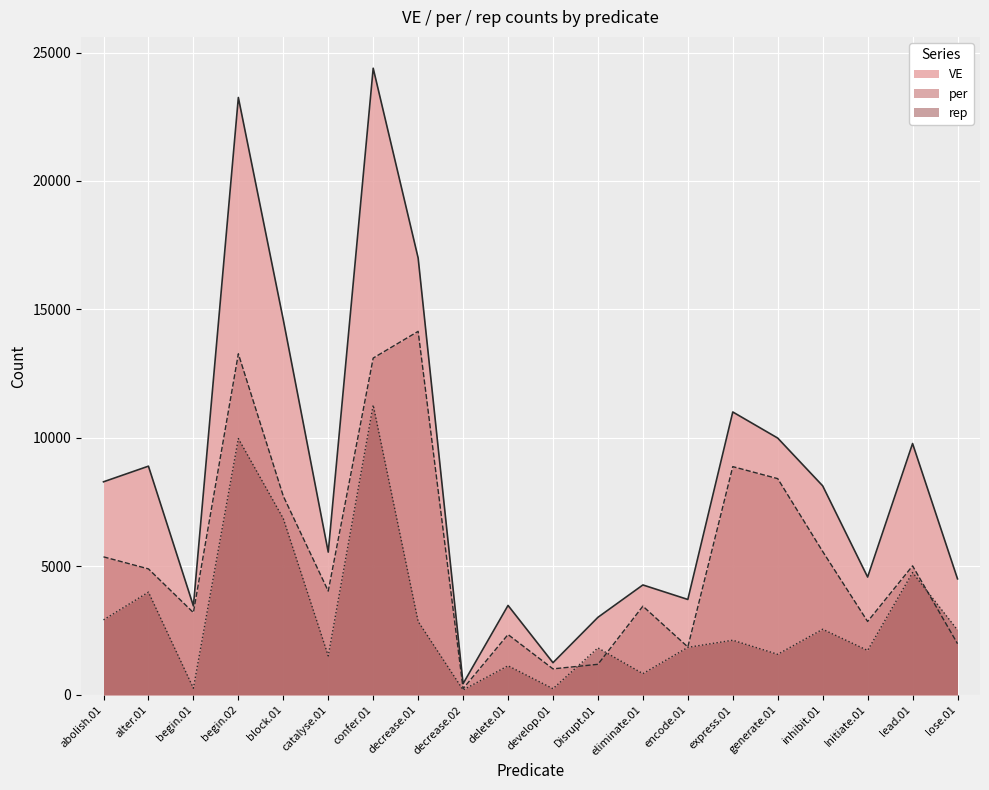

Where is the first local minimum for per?

begin.01